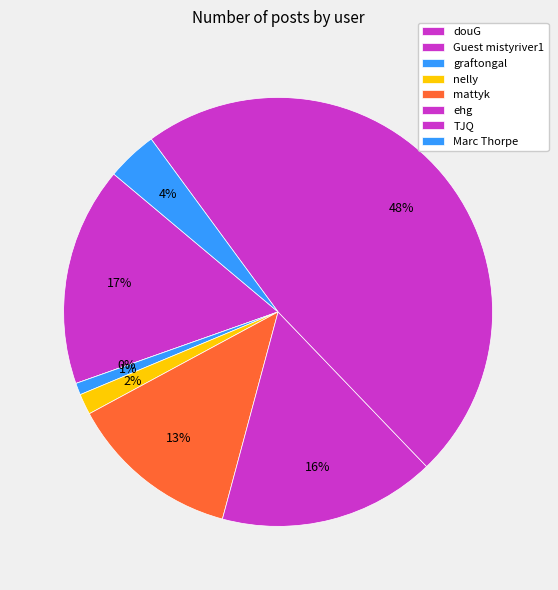

To the nearest percent, what portion does TJQ represent?

48%